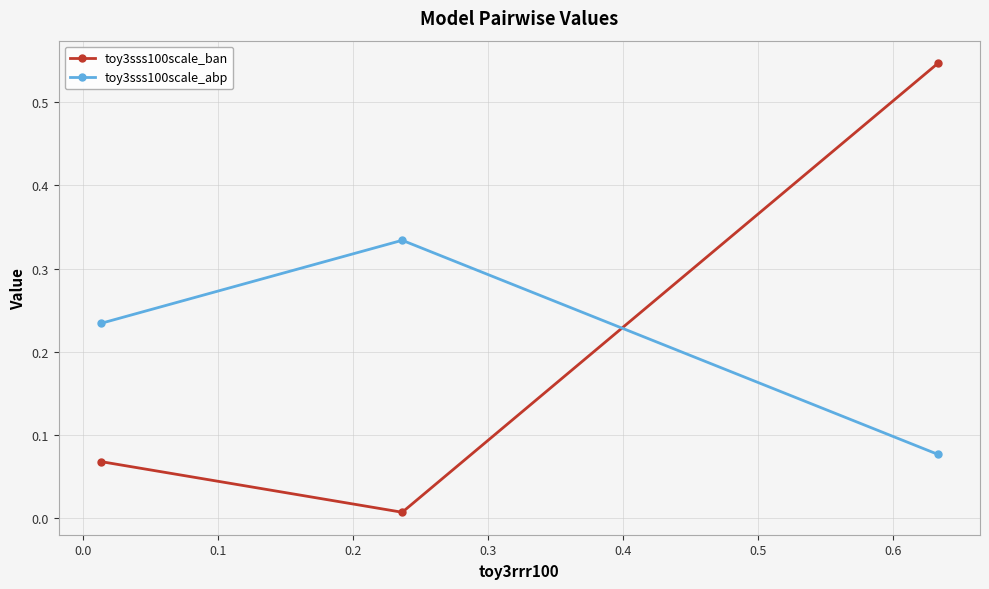

What is the sum of all toy3sss100scale_abp values?

0.6